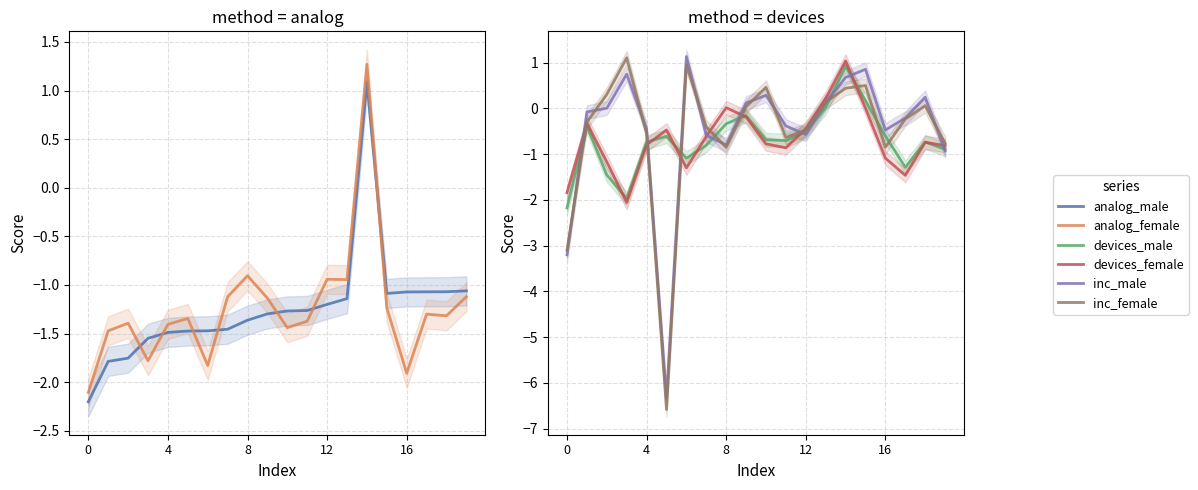

At which label is inc_male closest to -2?

19